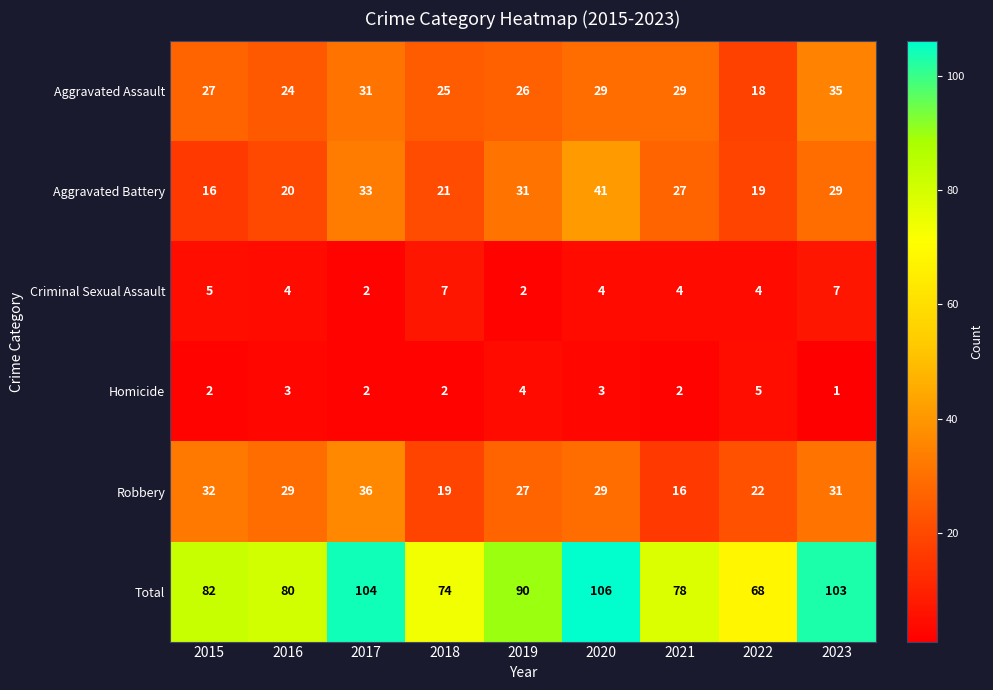

Rank the series at 2015 from lowest to highest value.

Homicide, Criminal Sexual Assault, Aggravated Battery, Aggravated Assault, Robbery, Total